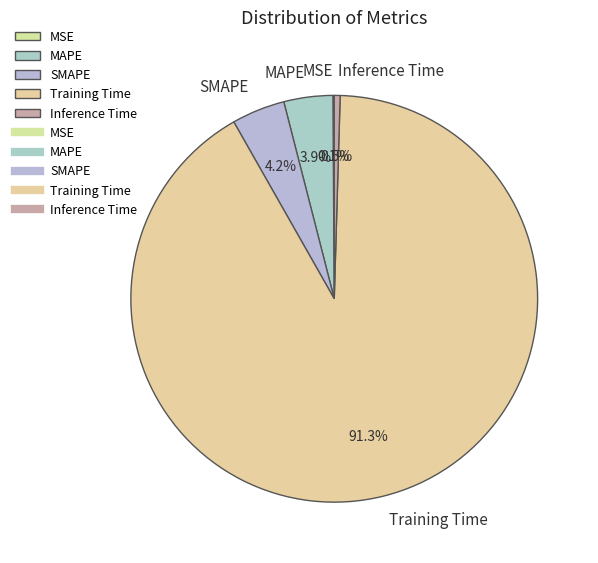

Is SMAPE the majority of the pie?

No